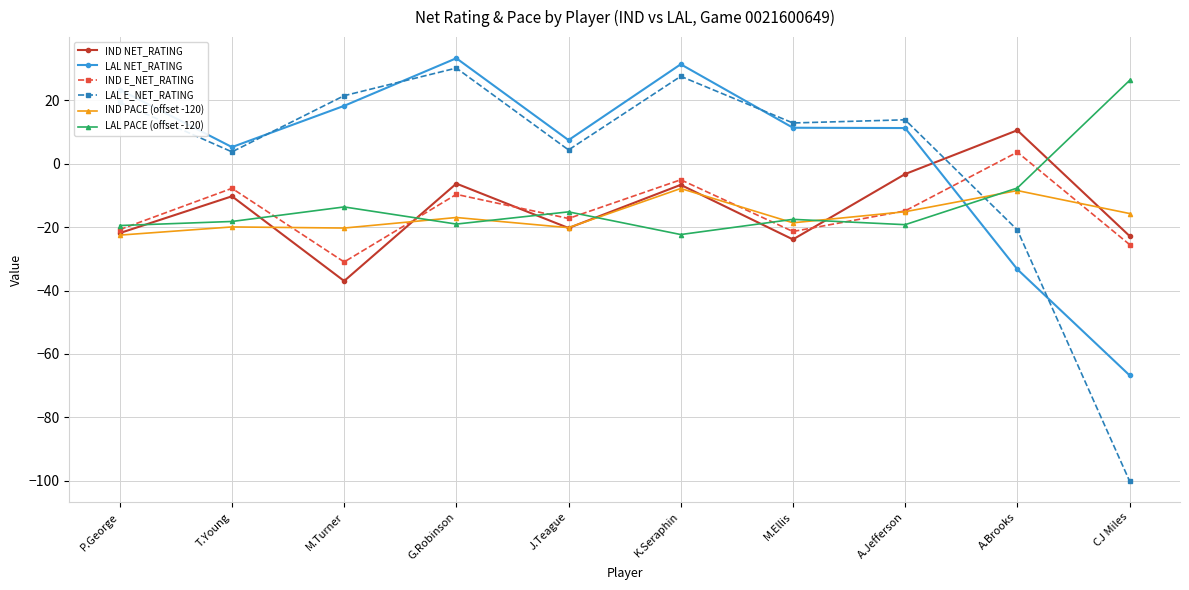

Which category has the lowest value in the IND E_NET_RATING series?

M.Turner